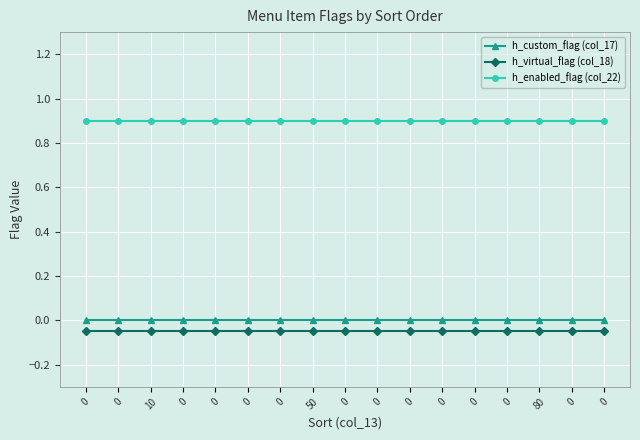

Is this an area chart (filled region under the line)?

No